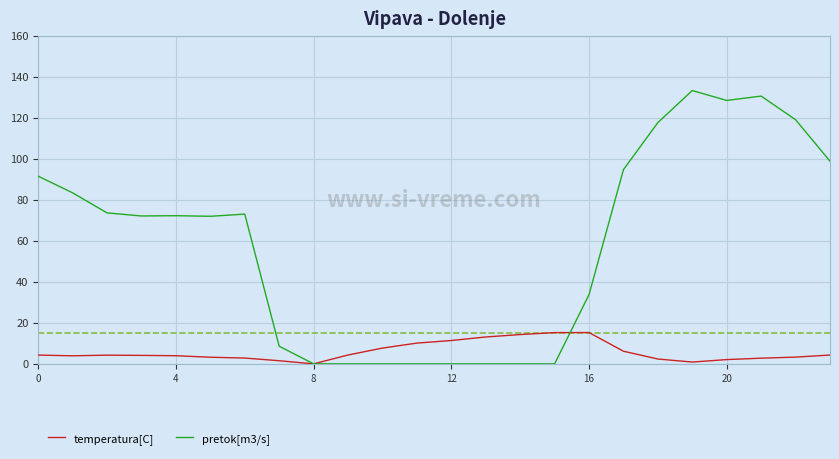

List the series in order of their peak value, lowest first.

temperatura[C], pretok[m3/s]